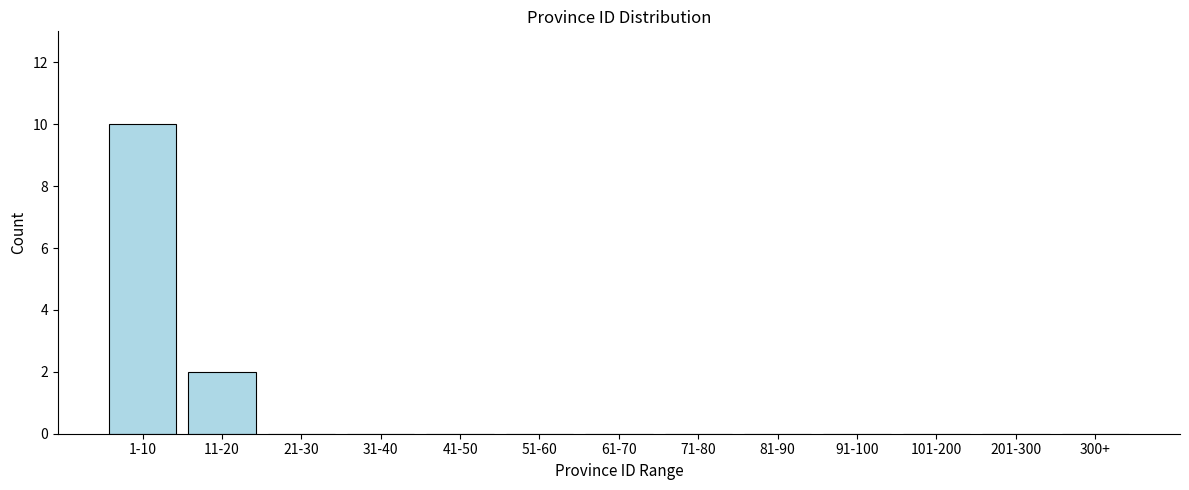

Reading left to right, extract all data points from this chart.

1-10=10	11-20=2	21-30=0	31-40=0	41-50=0	51-60=0	61-70=0	71-80=0	81-90=0	91-100=0	101-200=0	201-300=0	300+=0